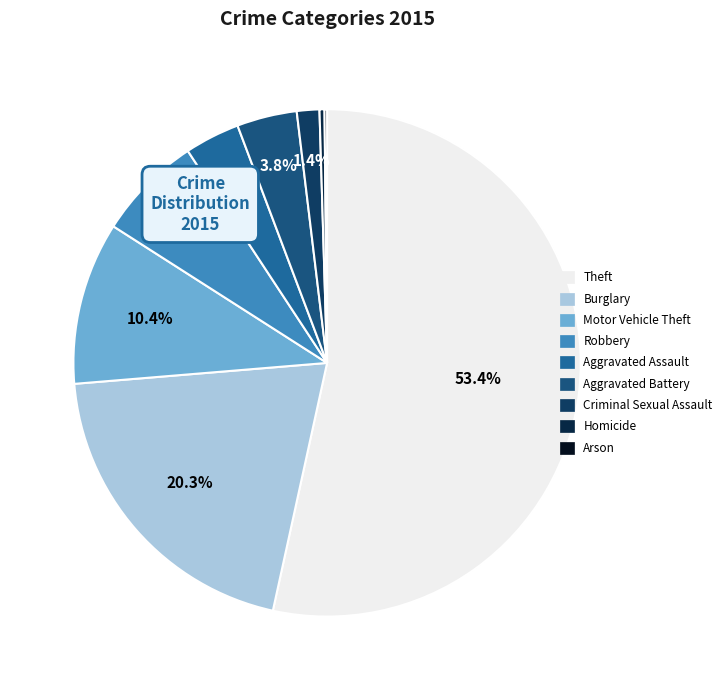

Count the number of slices in the pie.

9